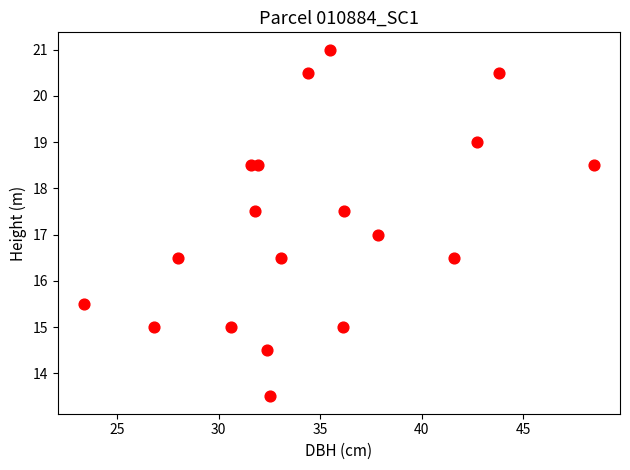

What is the range of X values (max minus min)?

25.1